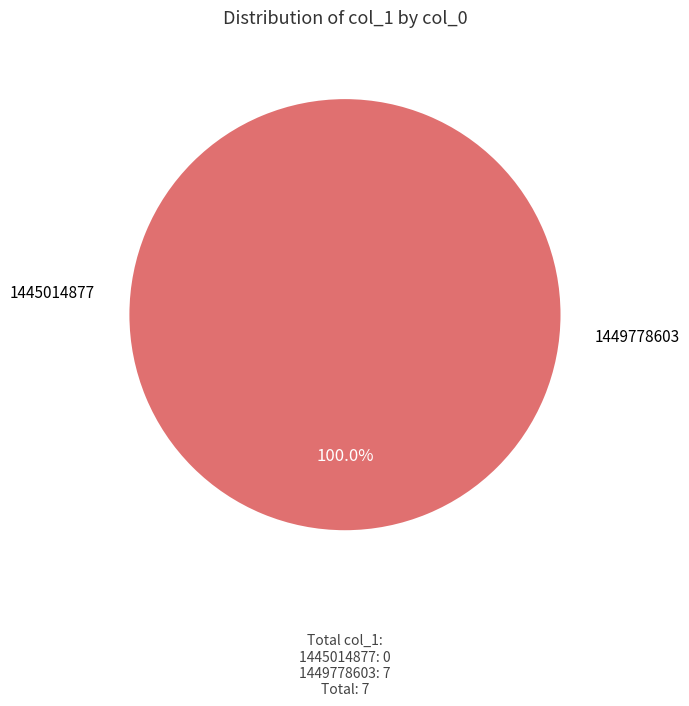

How many segments does this pie chart have?

2